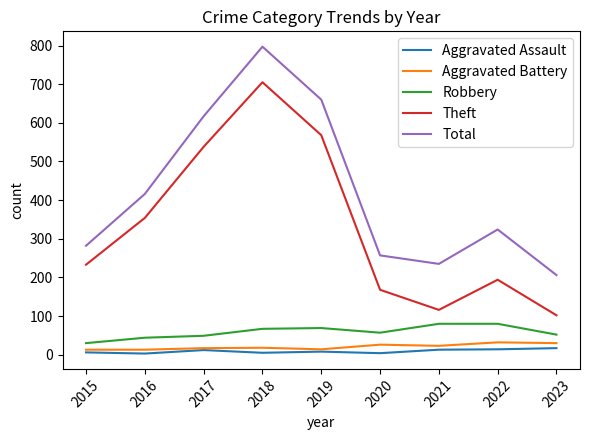

The Aggravated Battery series shows 13 at 2015. True or false?

True